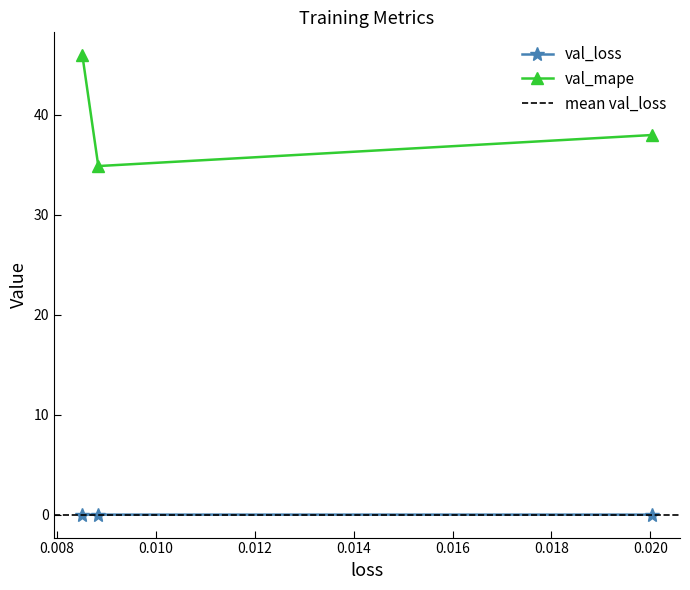

Which series has the widest spread of values?

val_mape